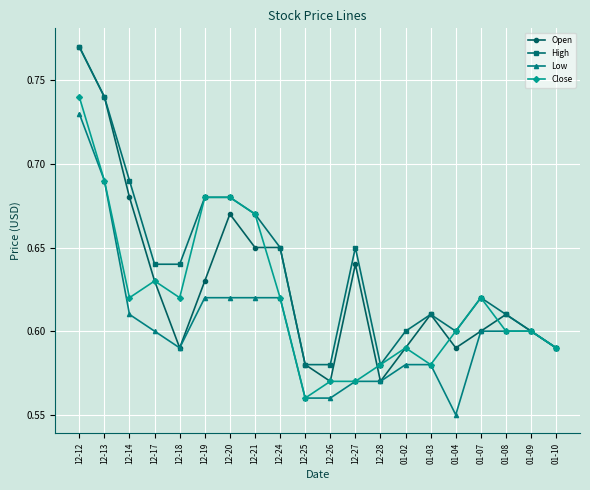

At how many categories does at least one series exceed 0?

20